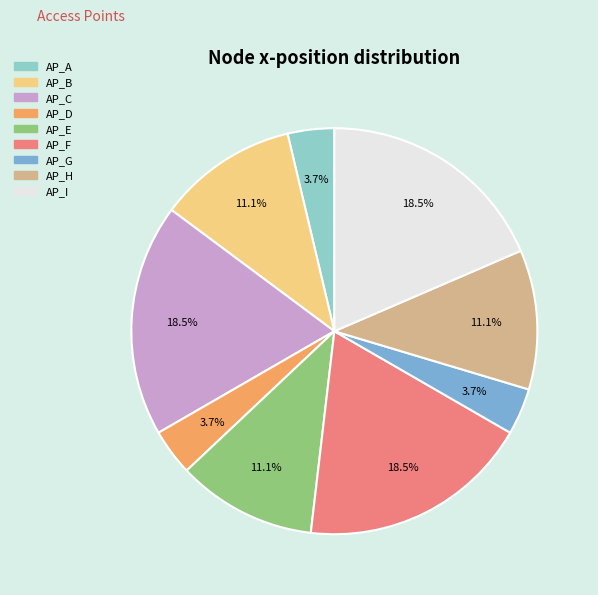

What percentage is NOT represented by AP_F?

81.5%